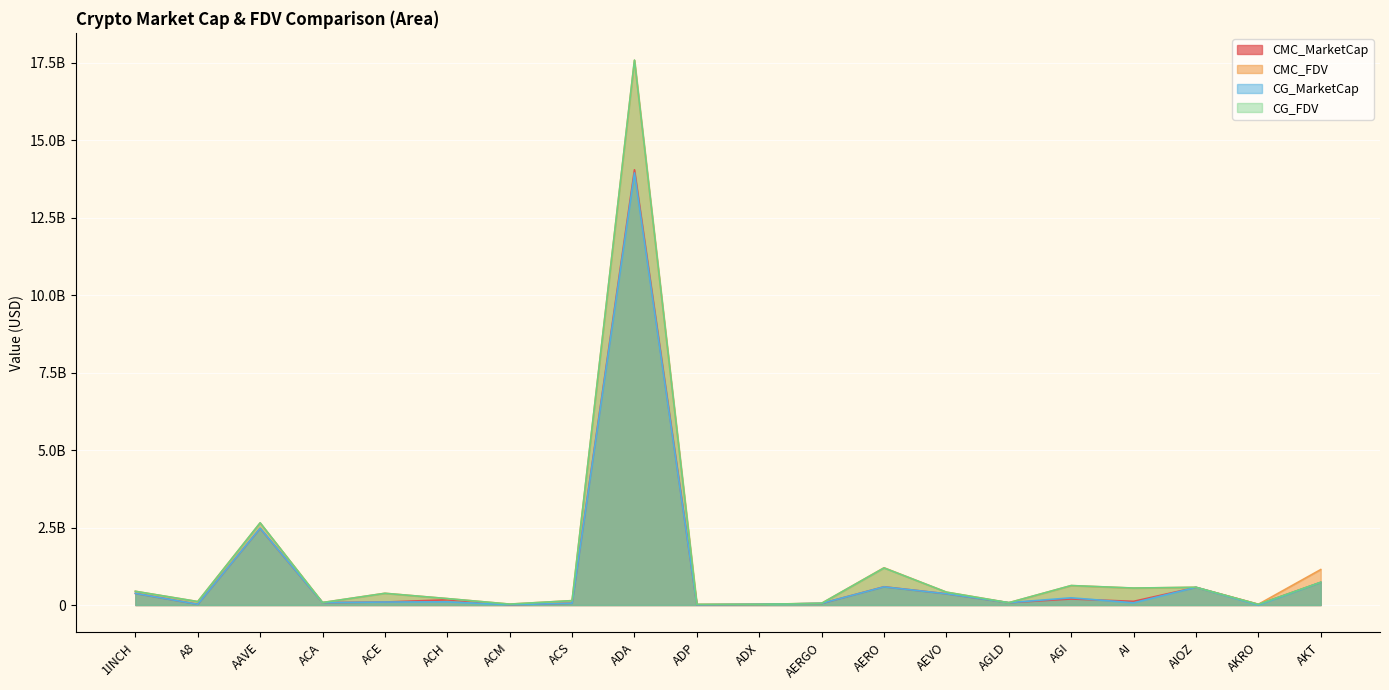

At which category does CMC_MarketCap reach its first local valley?

A8